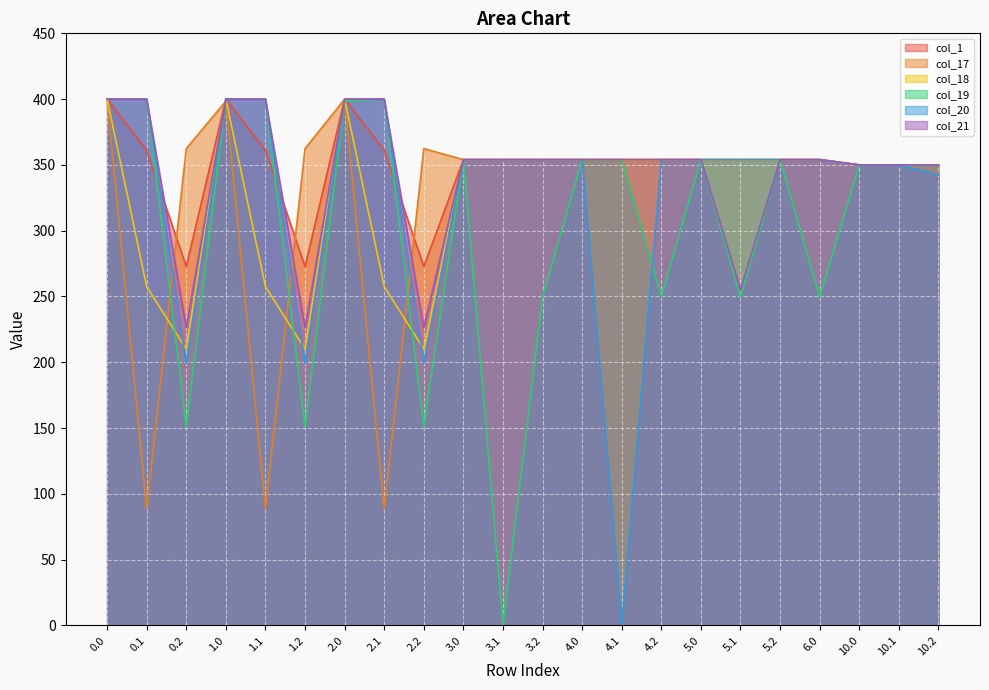

How many lines are shown in the chart?

6